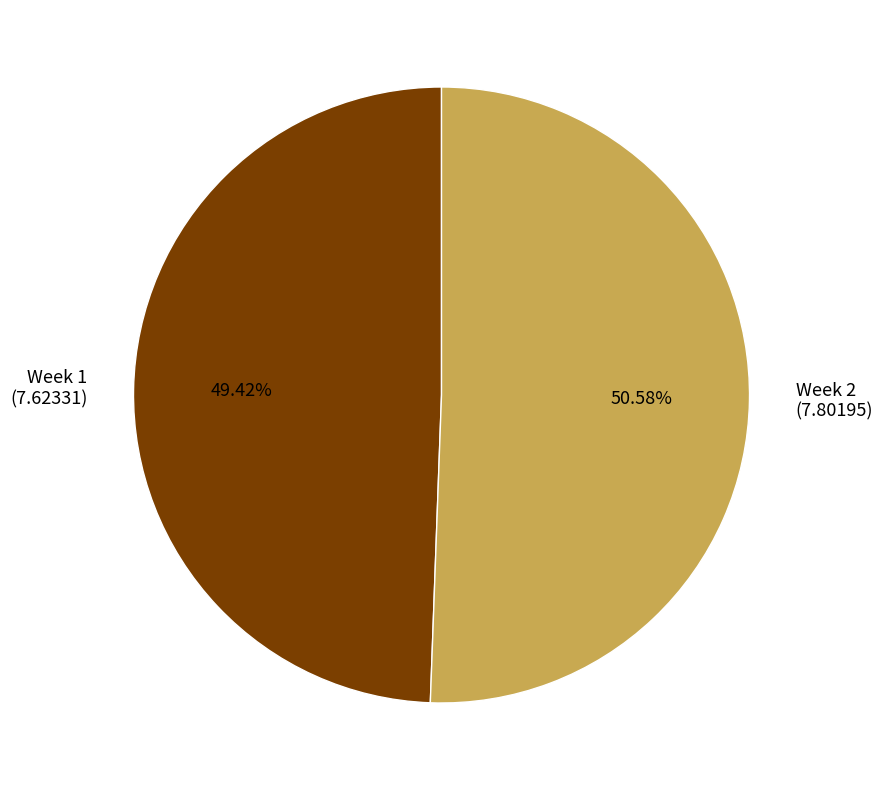

What percentage is the Week 2 slice, to the nearest percent?

51%